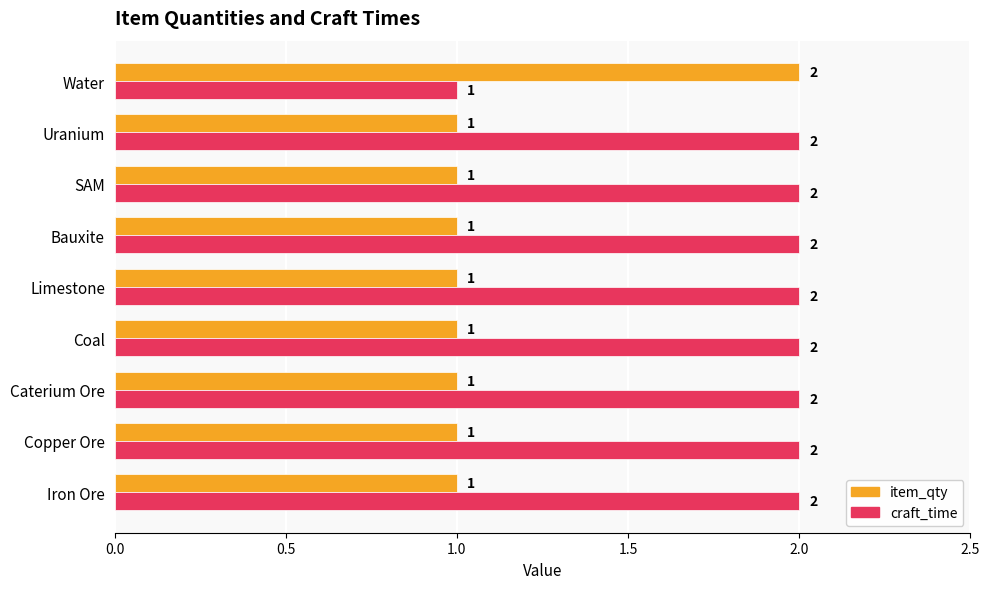

Which category has the highest value in the item_qty series?

Water